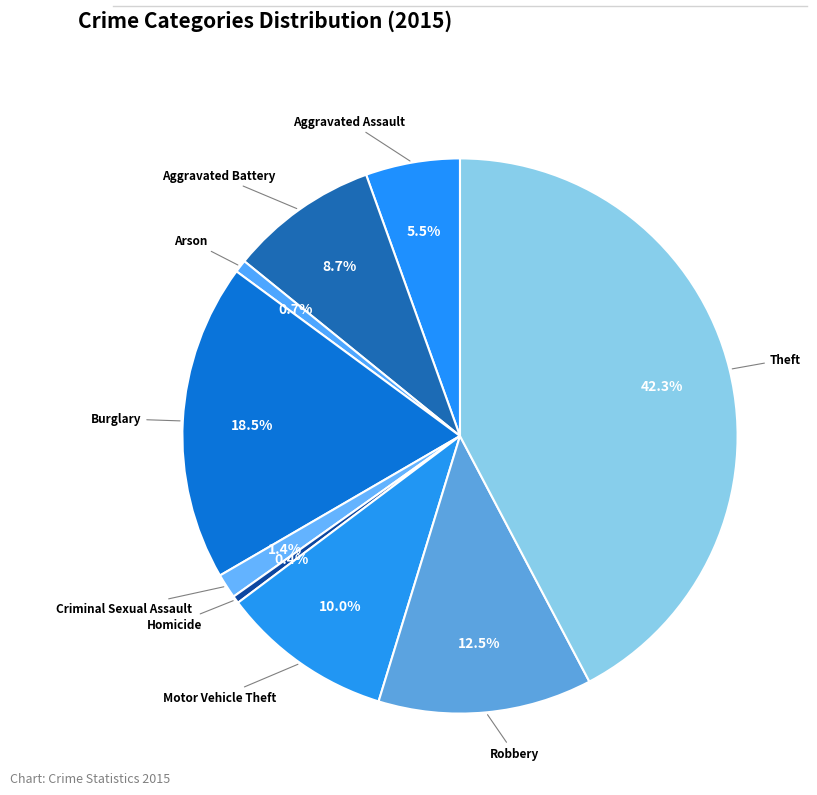

How many segments does this pie chart have?

9